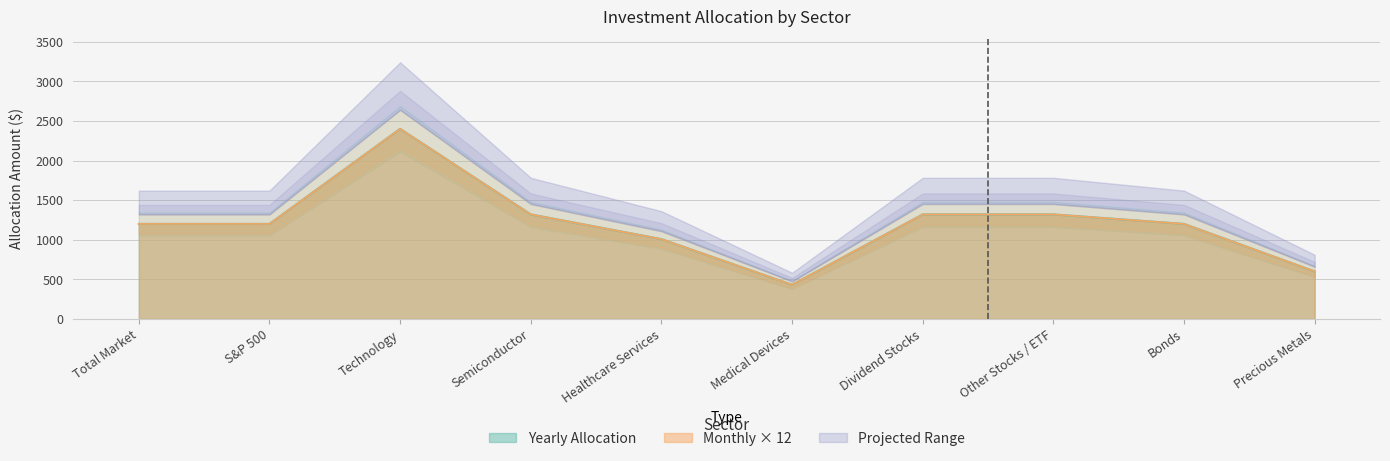

Which series has the largest total across all categories?

Yearly Allocation